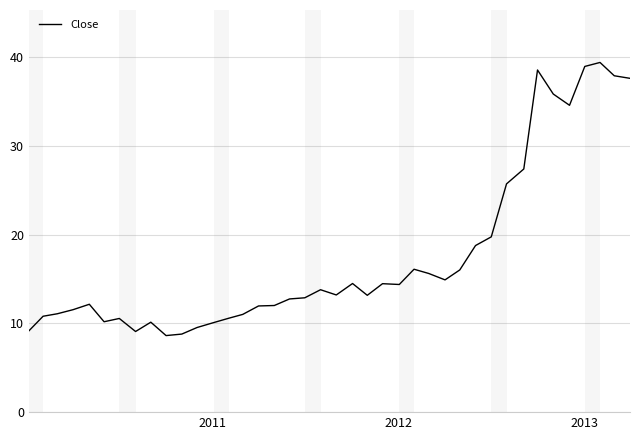

What is the difference between the maximum and minimum values?

30.8